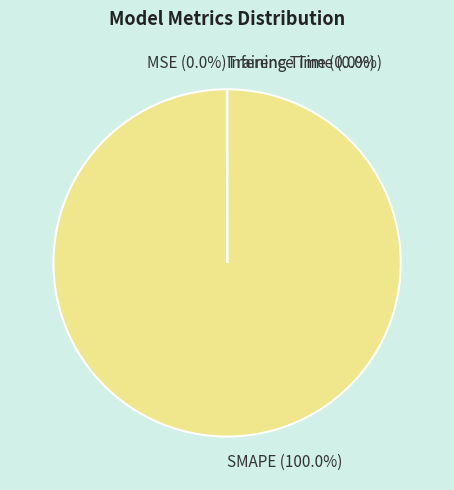

Is SMAPE the majority of the pie?

Yes